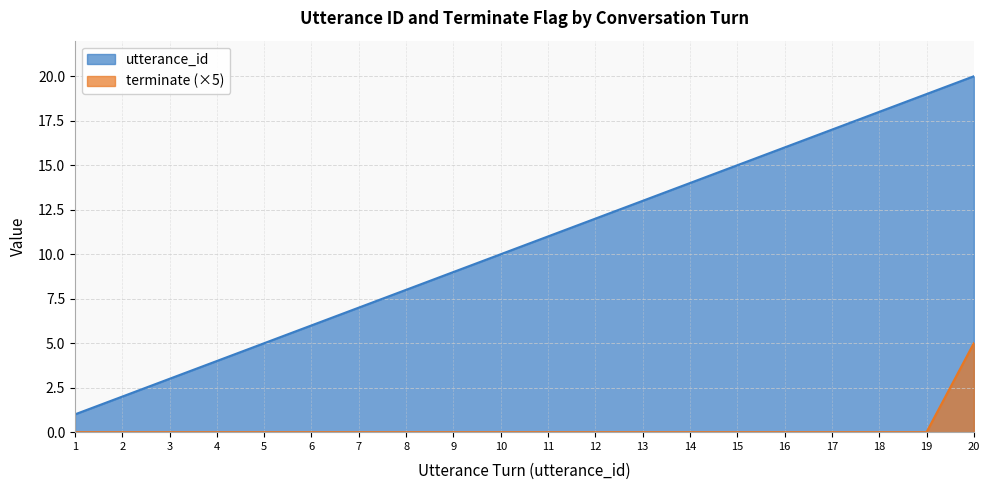

At how many categories does at least one series exceed 10?

10